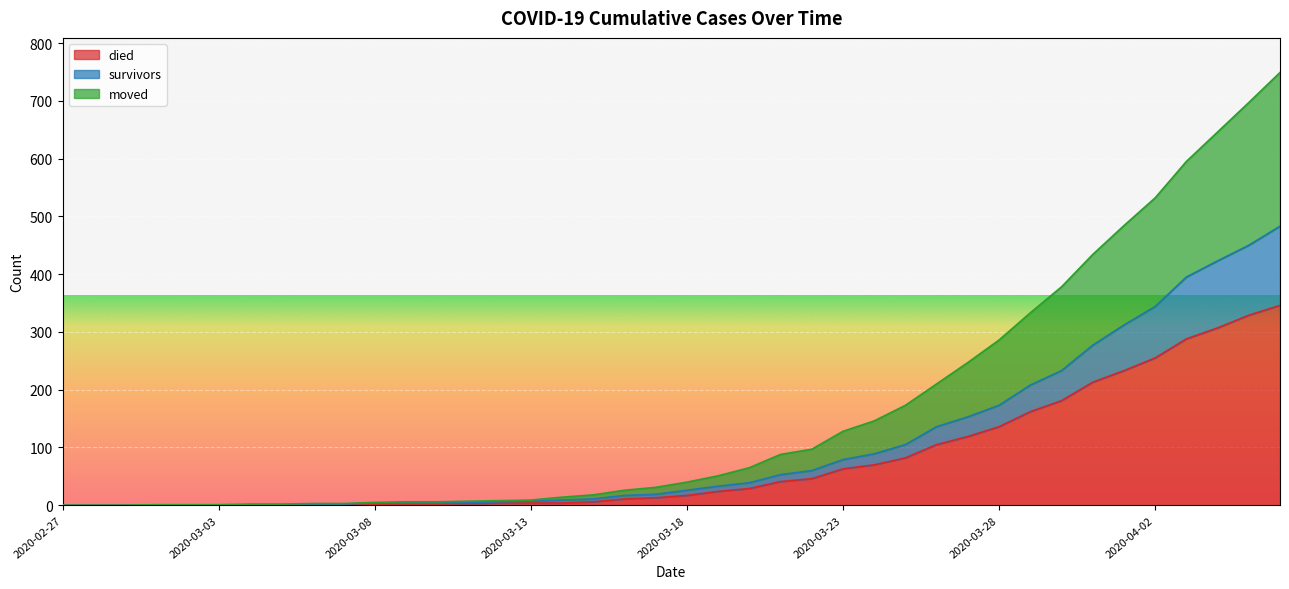

What is the label of the 22nd point from the left?

2020-03-19